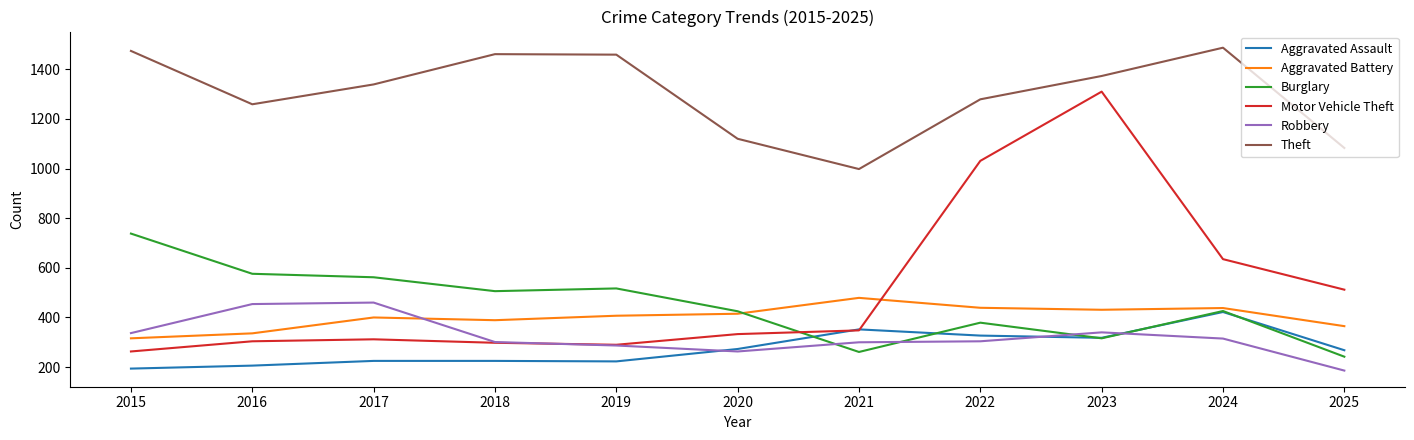

In Motor Vehicle Theft, how many points are lower than both neighbors (excluding endpoints)?

1